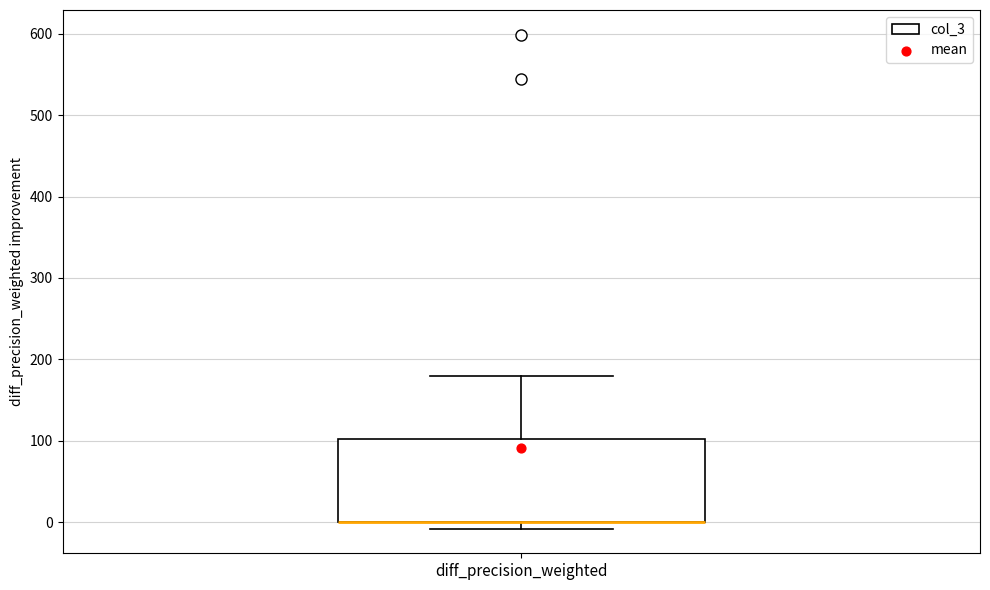

Transcribe this box plot: give where the median line is, the range the box spans, and where the two whiskers end, as read against the y-axis. The values are not printed on the chart, so give them approximately, as read against the axis.

median 0 (drawn on the box's lower edge), box 0 to 100, whiskers -10 to 180